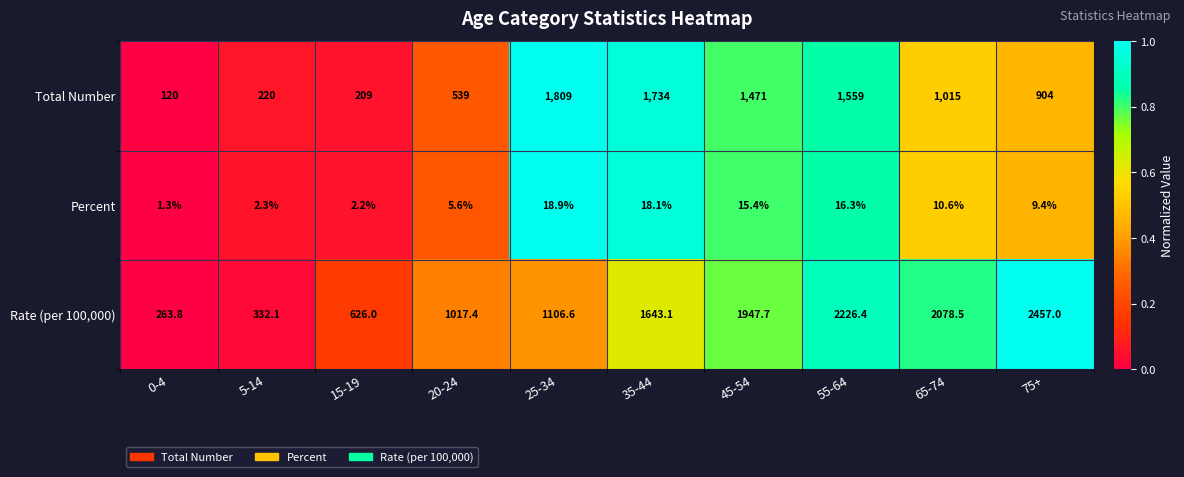

What is the total value across all series at 65-74?

3104.1